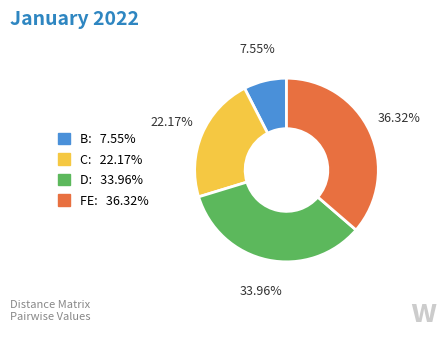

How many slices are in this pie chart?

4